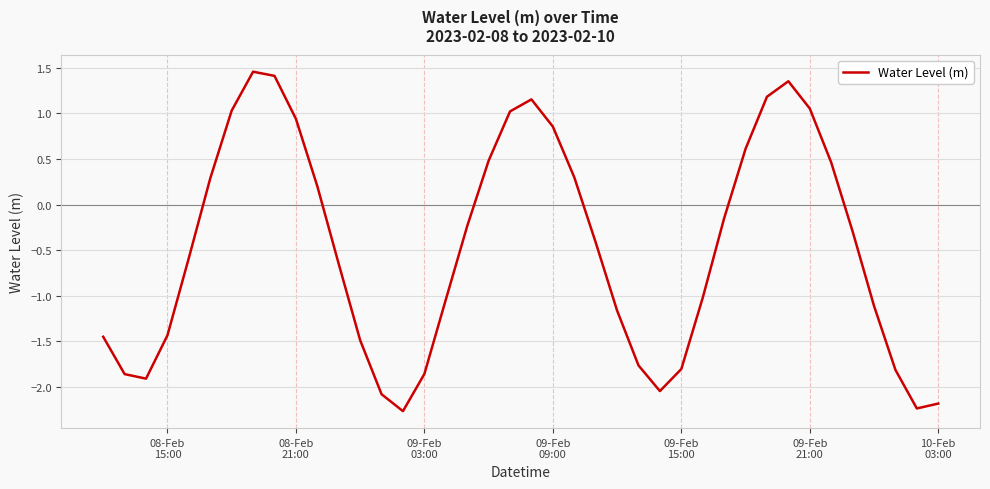

What is the difference between the maximum and minimum values?

3.7